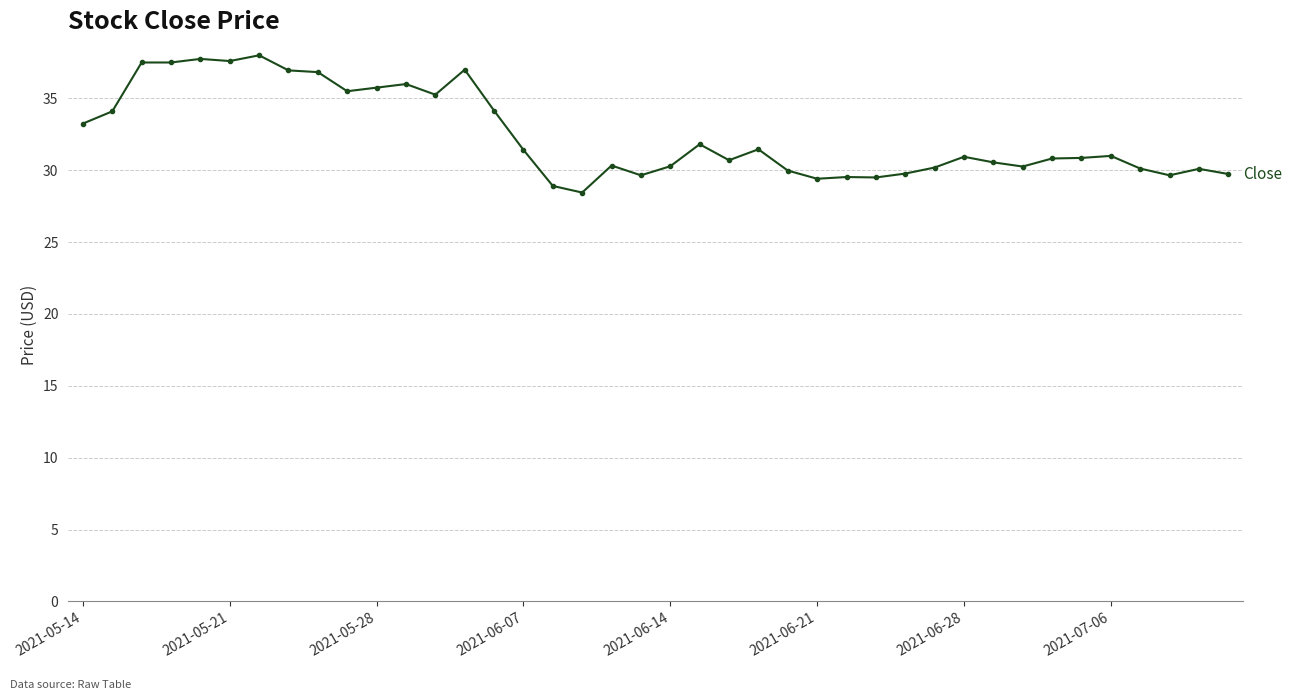

What is the value of the 22nd point from the left?

31.8